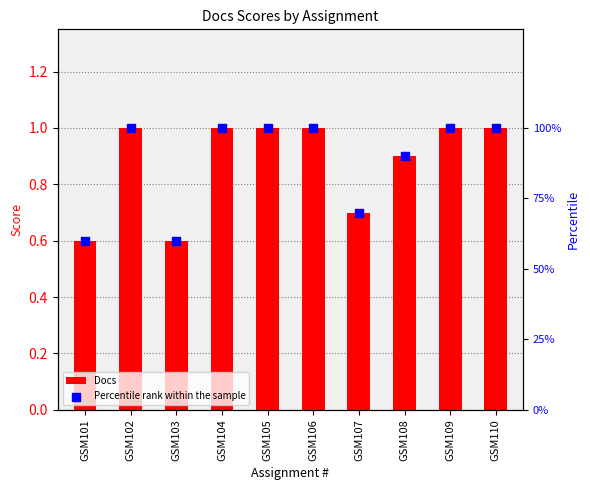

Is the value of Percentile rank within the sample at GSM104 greater than the value of Docs at GSM106?

No